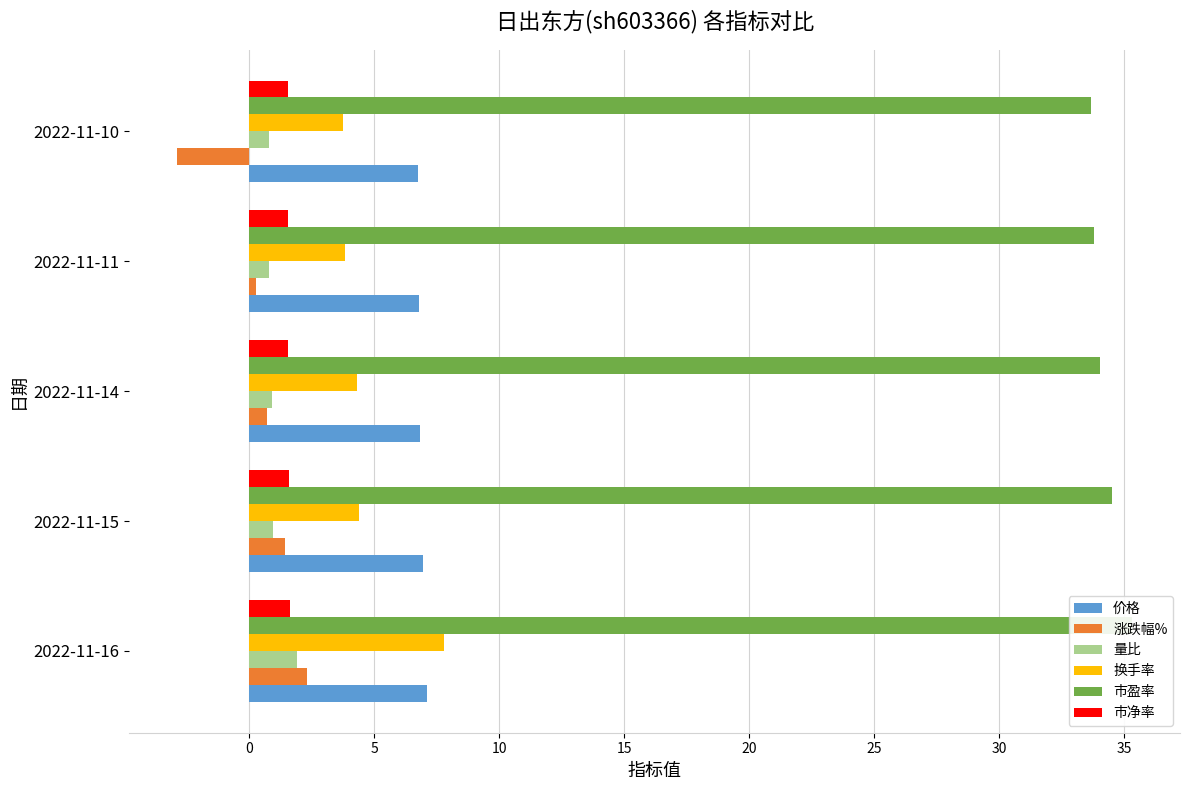

What is the sum of all 市盈率 values?

171.3